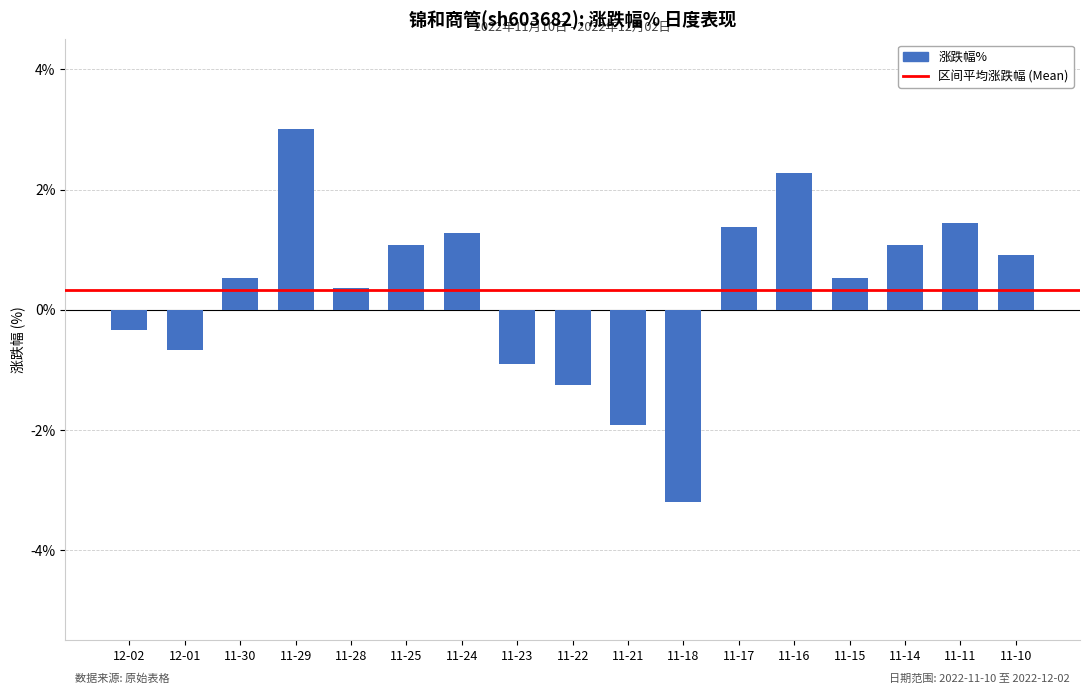

What is the value of the 6th bar from the left?

1.1